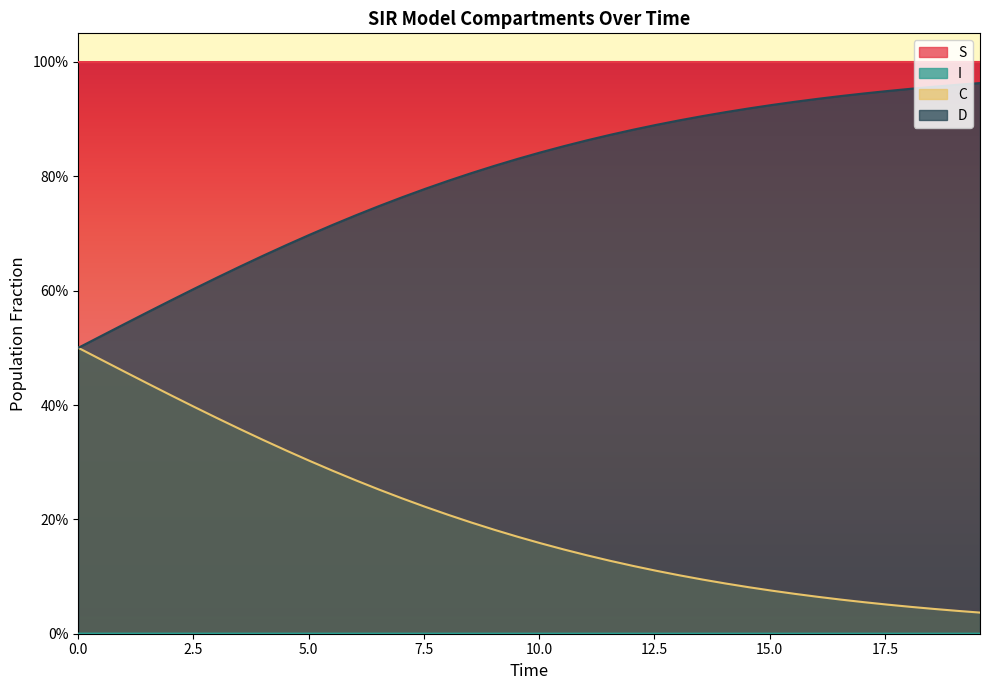

Does the chart display data point markers on the line(s)?

No